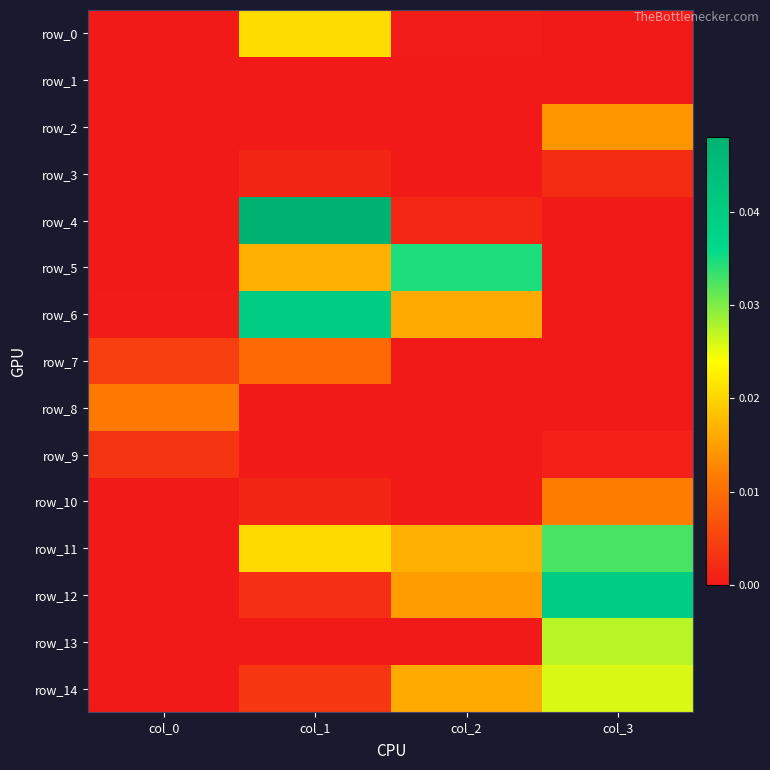

The row_11 series shows 0.0 at col_3. True or false?

False